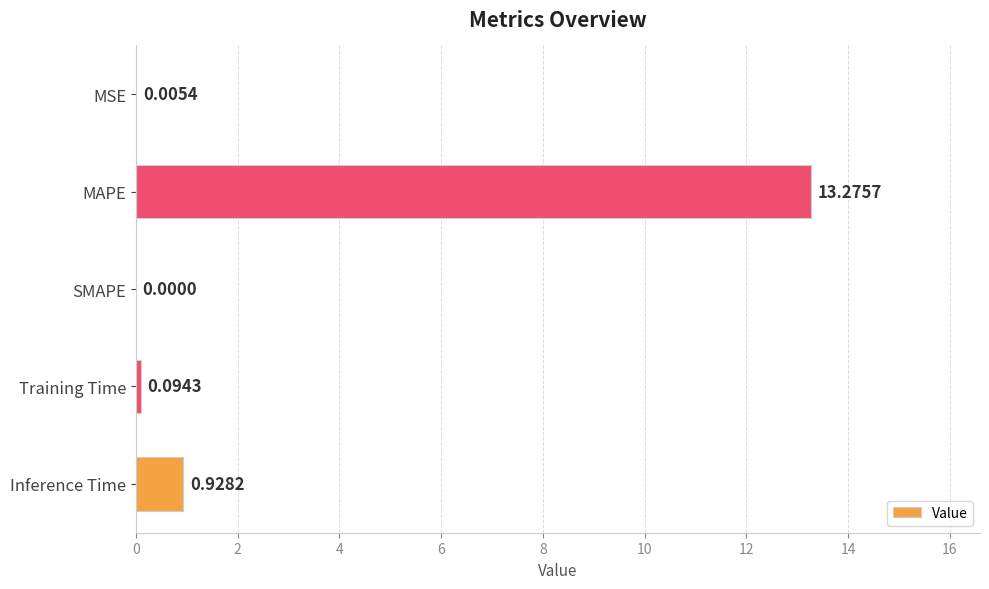

What is the sum of all values?

14.3